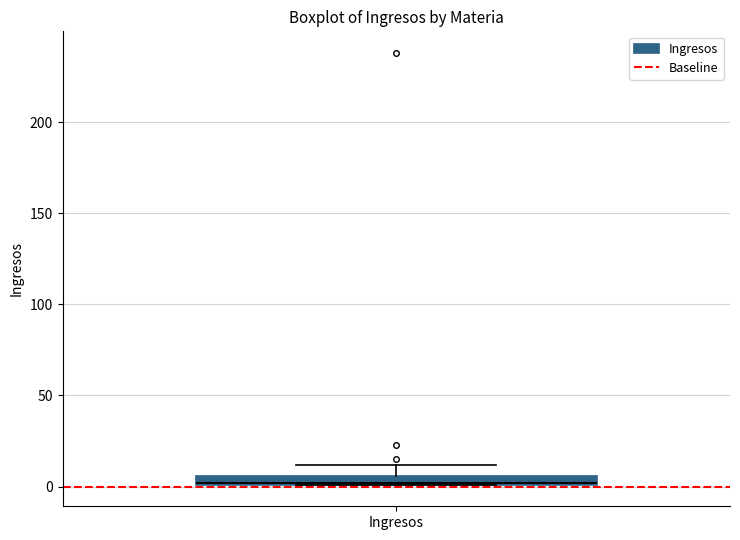

Where is the upper edge of the box for Ingresos on the y-axis? The values are not printed on the chart, so give them approximately, as read against the axis.

5